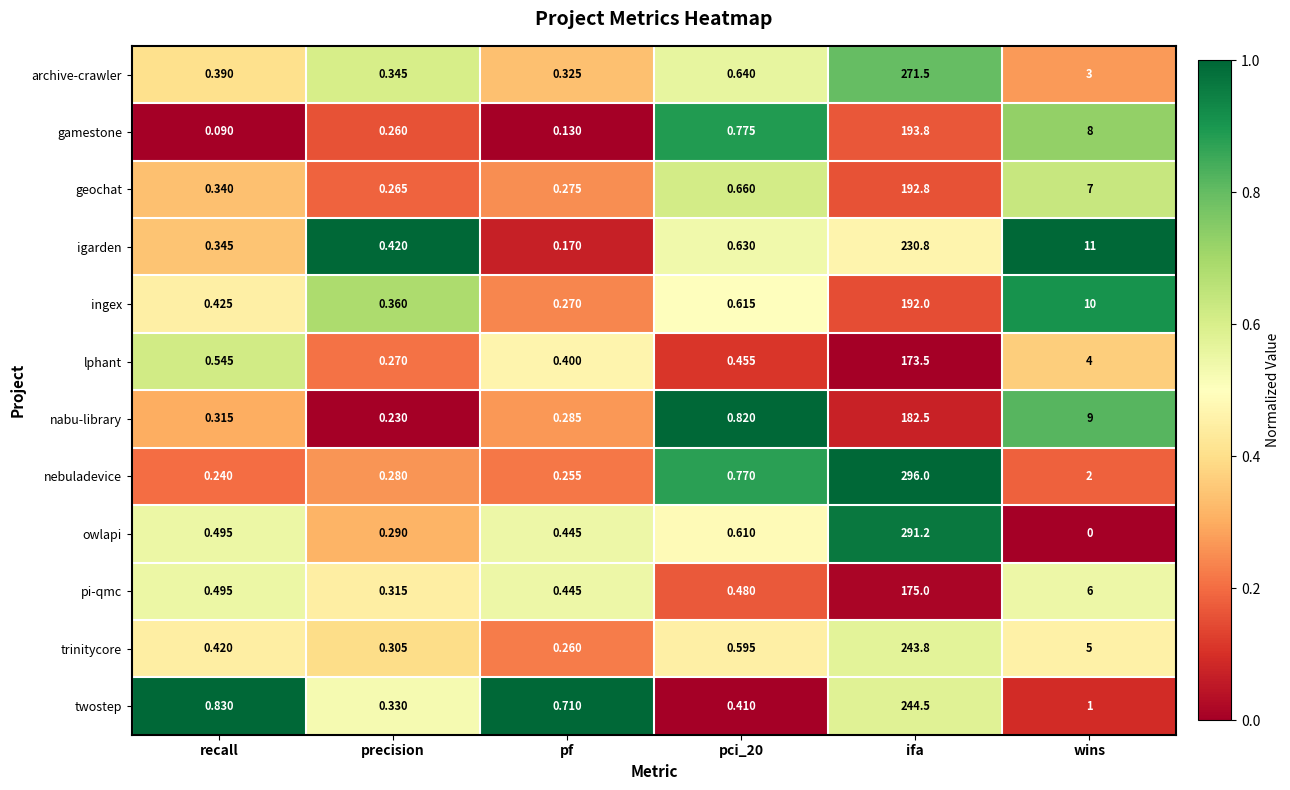

At which label is nabu-library closest to 91?

wins